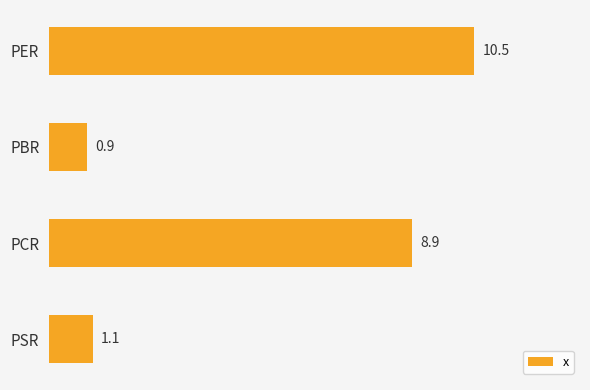

The value at PER is 14.5. True or false?

False